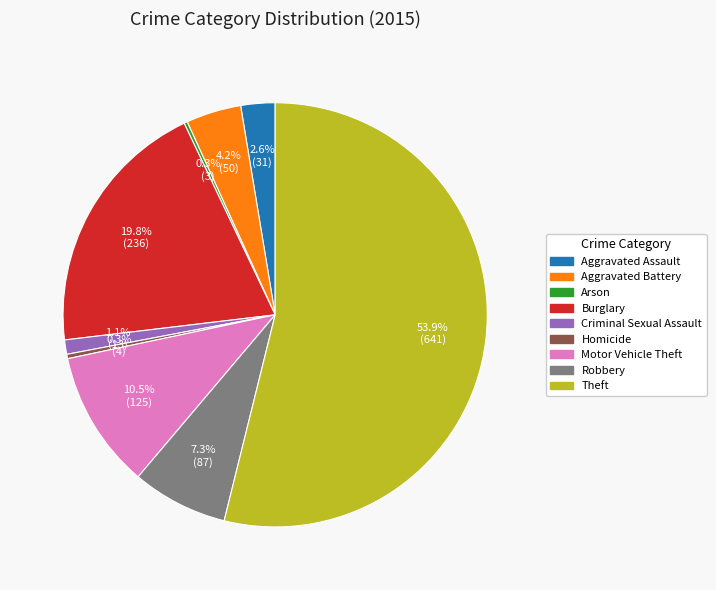

Does Theft account for over 50% of the chart?

Yes